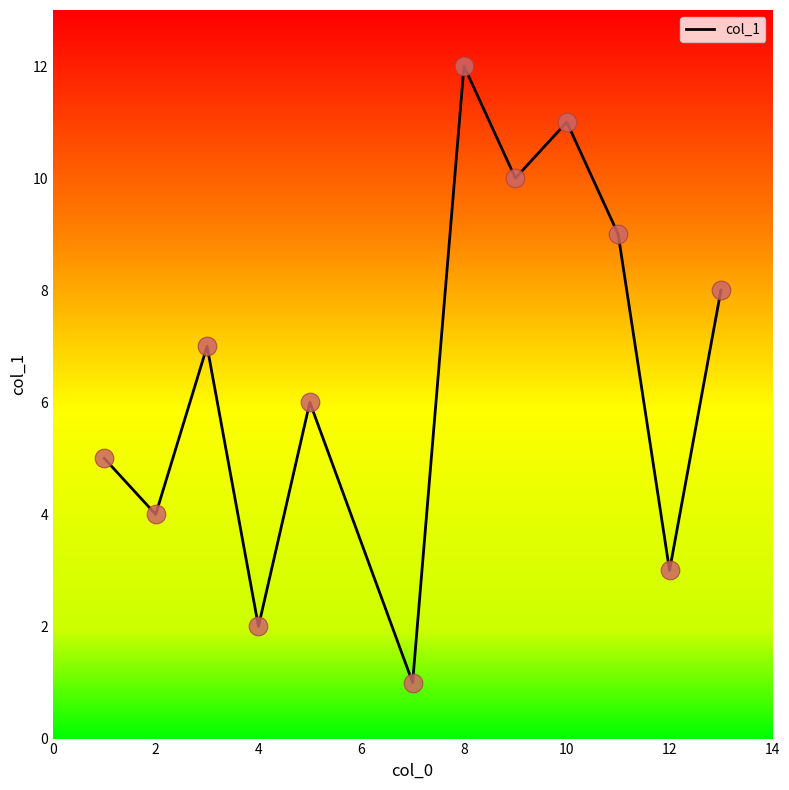

What is the greatest value displayed?

12